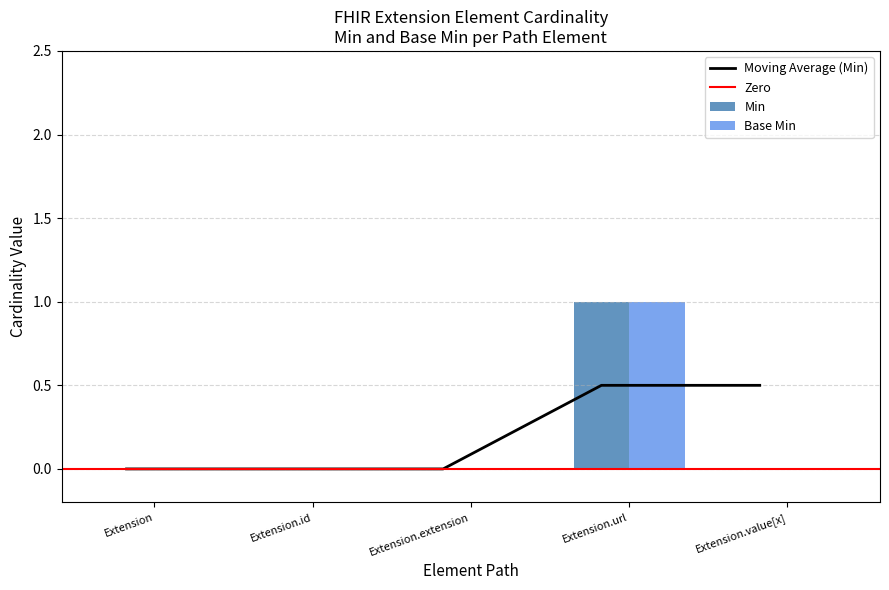

Which series has the widest spread of values?

Min